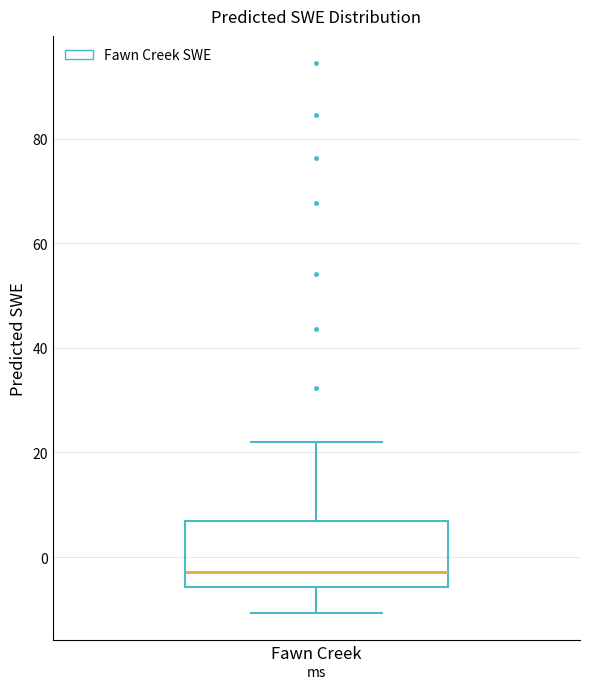

Read this box plot against the y-axis: the position of the median line, the range covered by the box, and the ends of both whiskers. The values are not printed on the chart, so give them approximately, as read against the axis.

median -2, box -6 to 6, whiskers -10 to 22